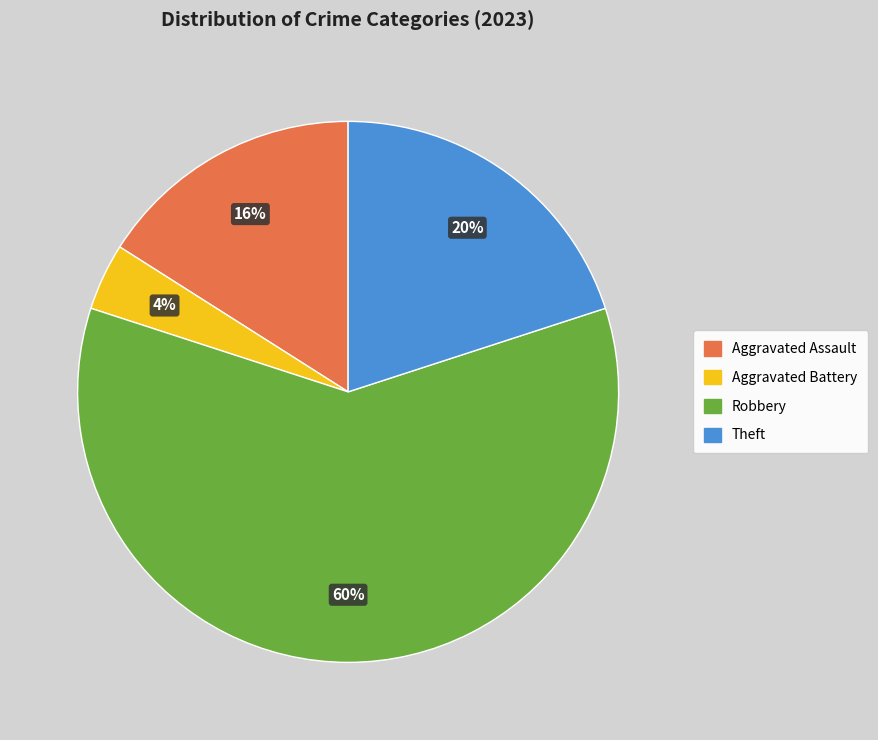

Combined, do Robbery and Aggravated Assault account for over 50%?

Yes